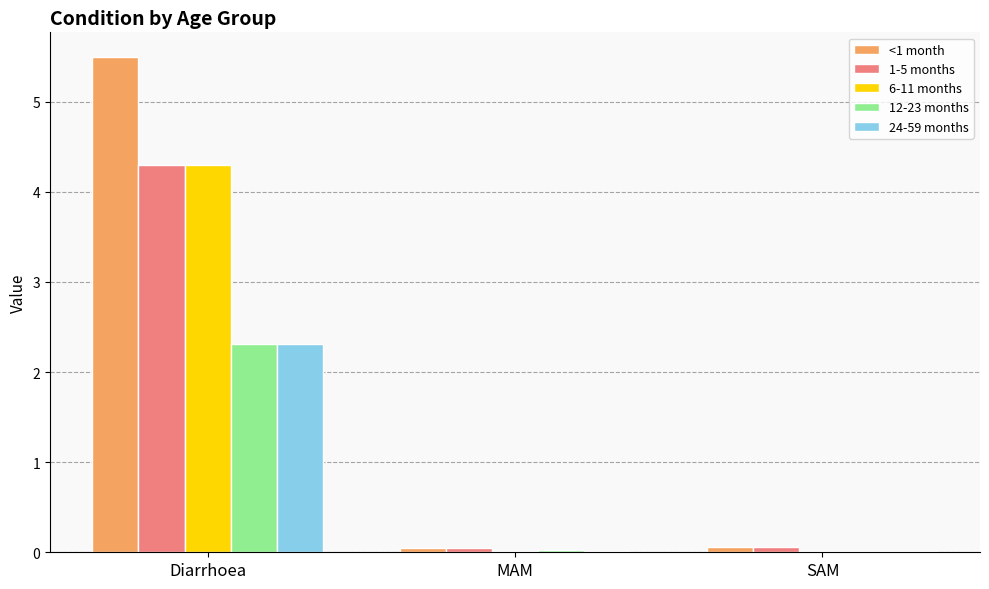

What is the maximum value shown in the chart?

5.5